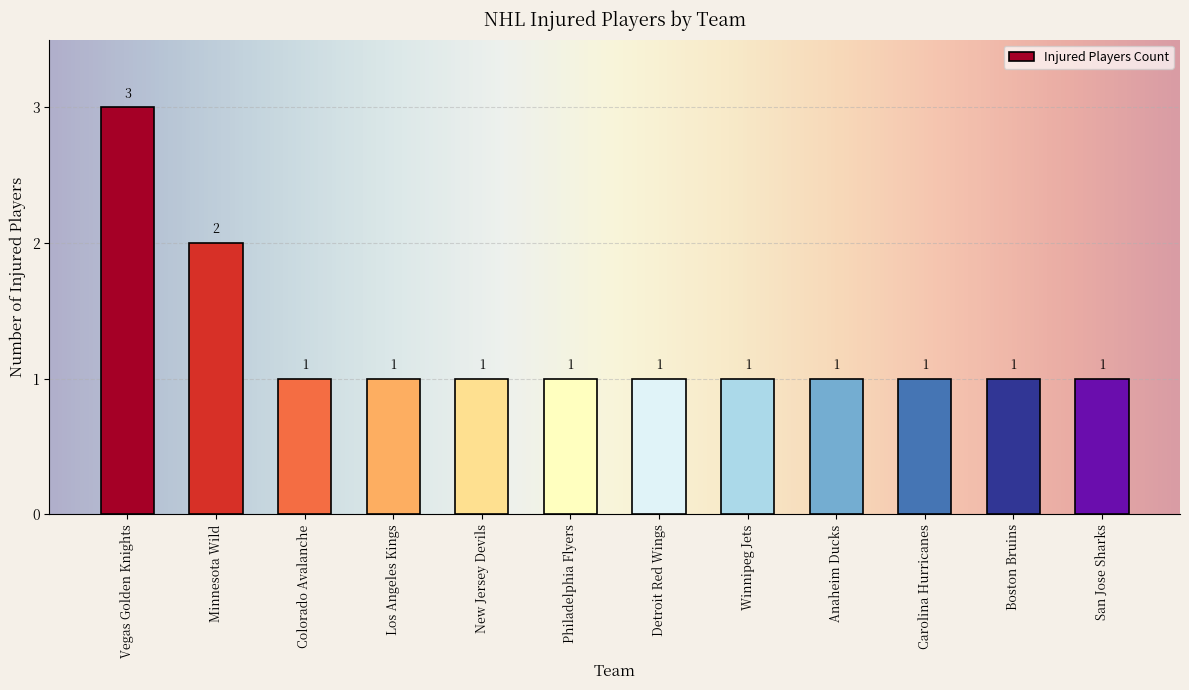

What is the sum of the values at Philadelphia Flyers and San Jose Sharks?

2